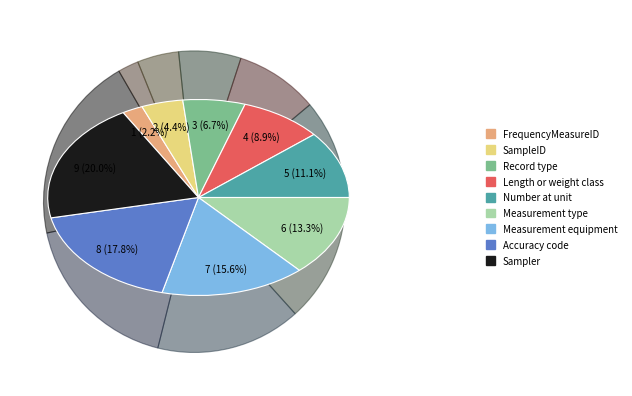

Does Length or weight class represent more than half of the total?

No